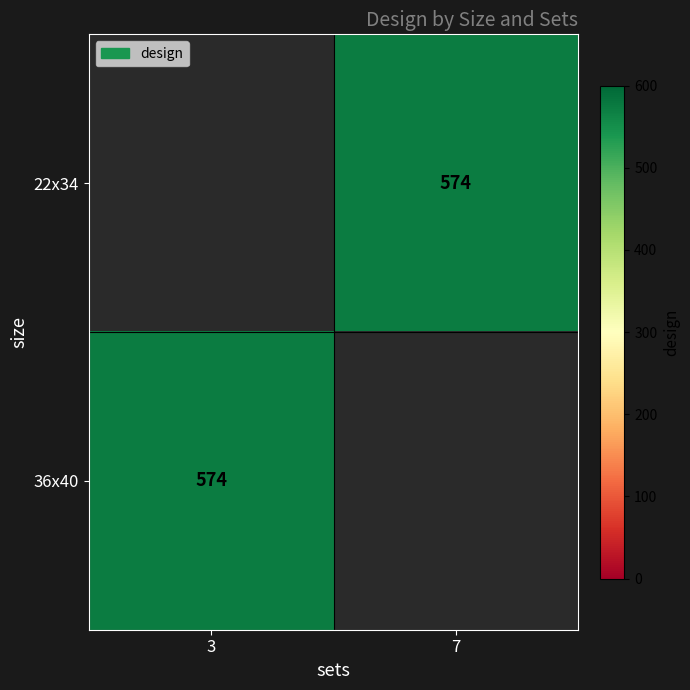

Rank the series by their maximum value, from highest to lowest.

22x34, 36x40